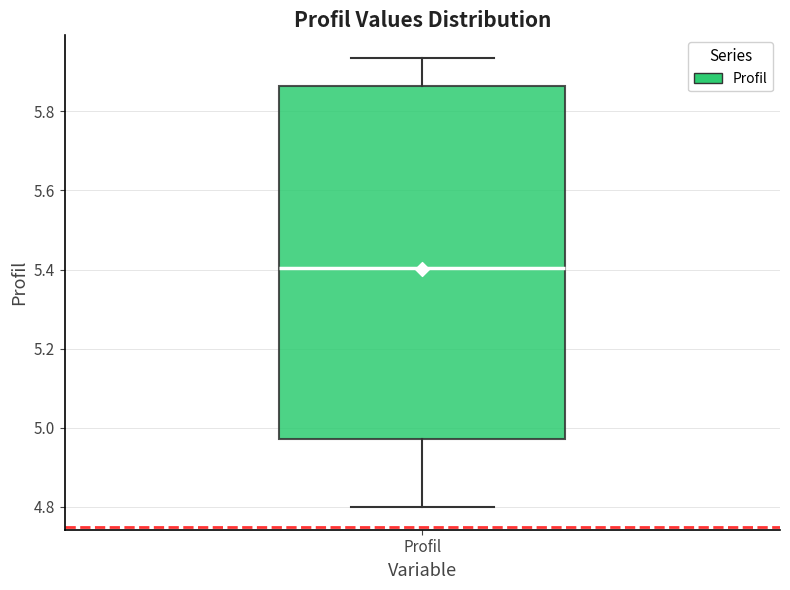

Where does the upper whisker of the box for Profil end on the y-axis? The values are not printed on the chart, so give them approximately, as read against the axis.

5.94